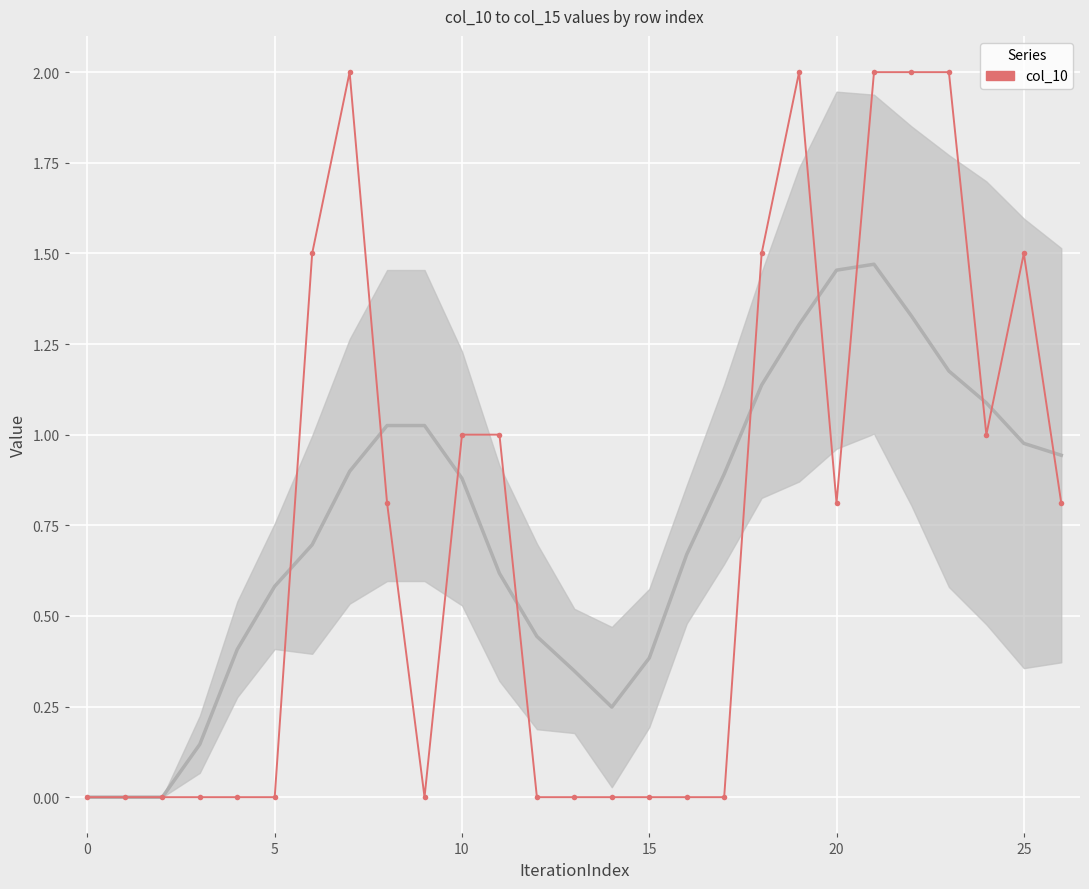

What is the change in value from 12 to 21?

+2.0